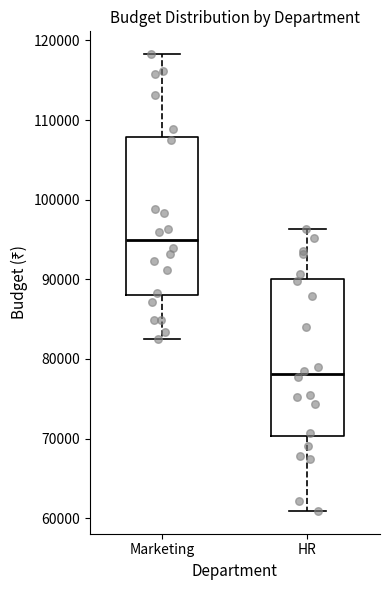

Reading left to right, read every box against the y-axis: the position of its median line, the range the box covers, and the ends of its whiskers. The values are not printed on the chart, so give them approximately, as read against the axis.

Marketing: median 95000, box 88000 to 108000, whiskers 82000 to 118000
HR: median 78000, box 70000 to 90000, whiskers 61000 to 96000